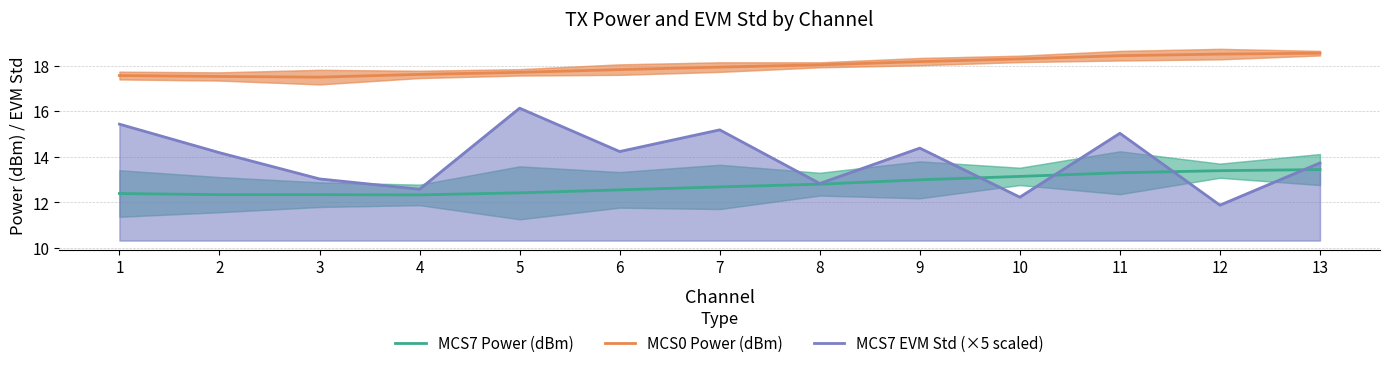

True or false: MCS7 EVM Std (×5 scaled) has a value of 20.4 at 8.

False